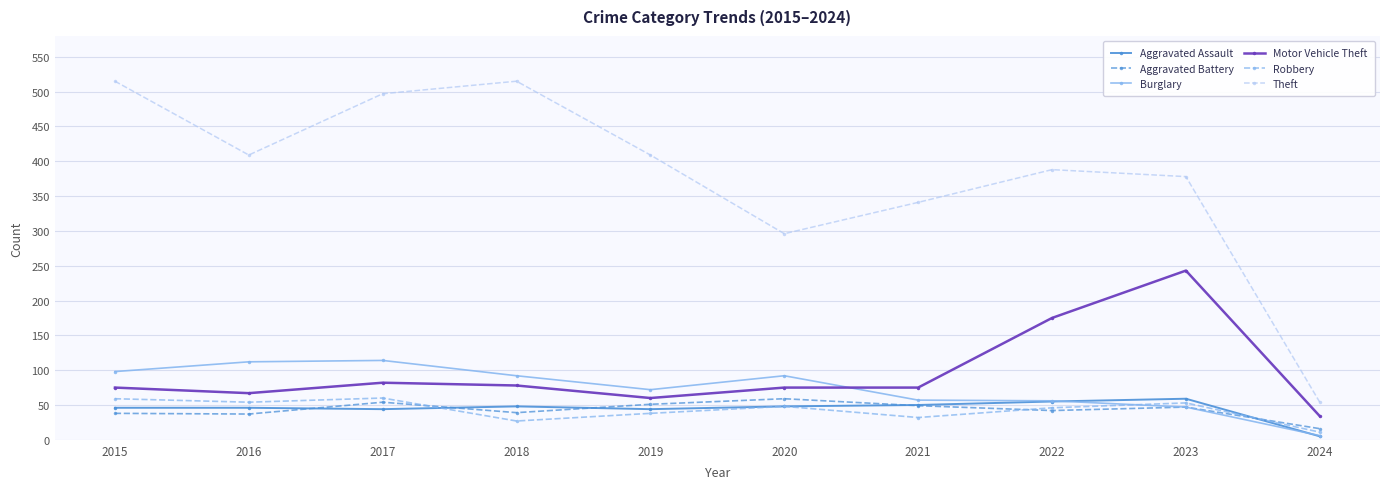

What is the average value of the Robbery series?

43